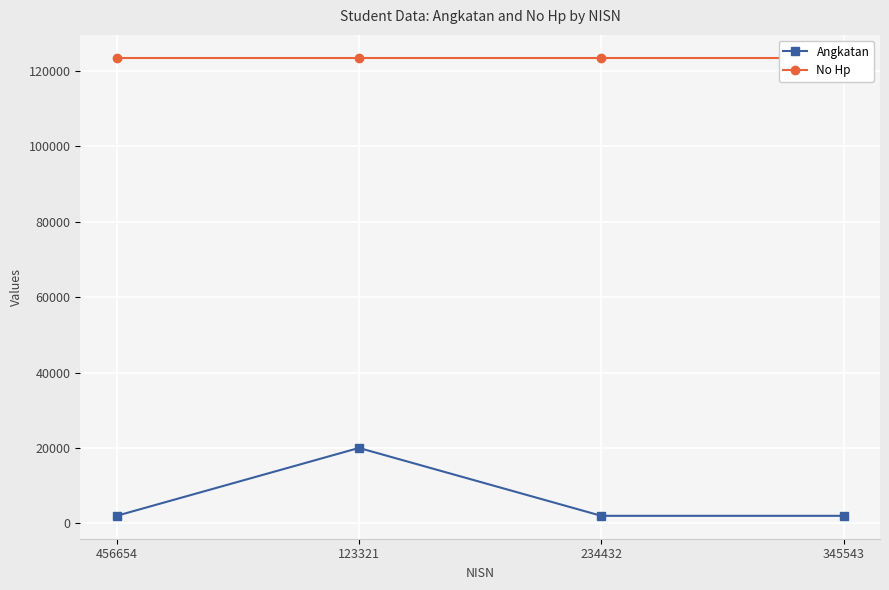

How many lines are shown in the chart?

2